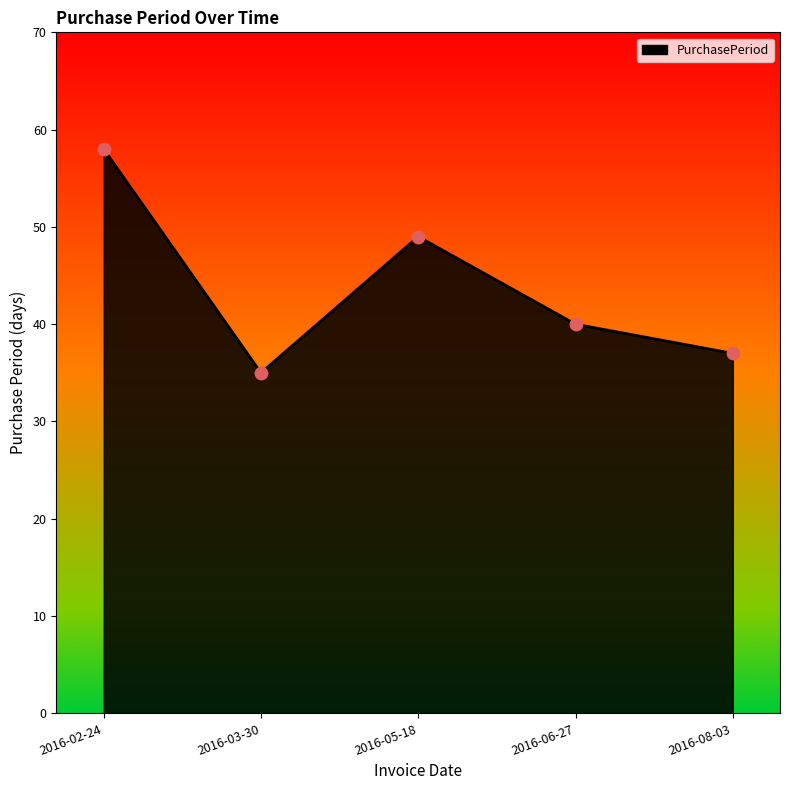

What is the ratio of the value at 2016-03-30 to the value at 2016-06-27?

0.9